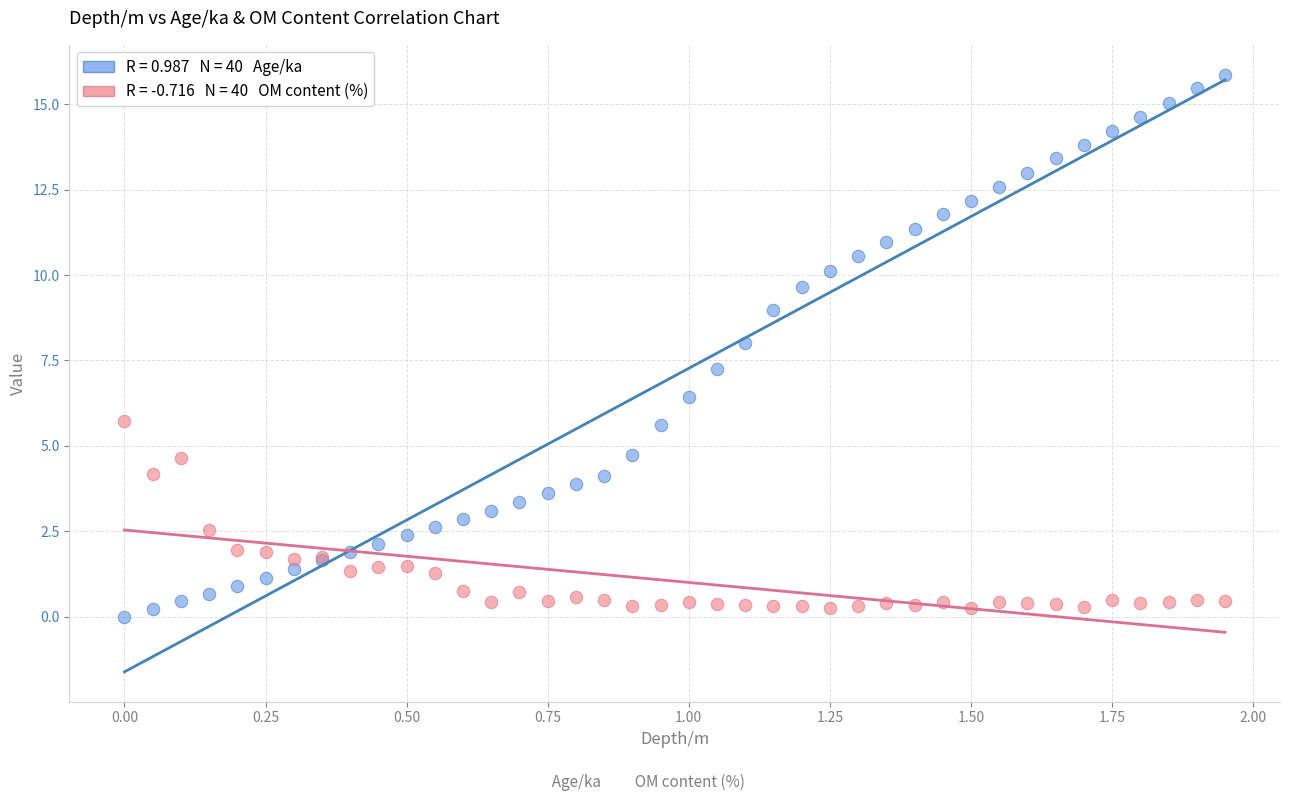

Across all series, what Y value is closest to 7?

7.2